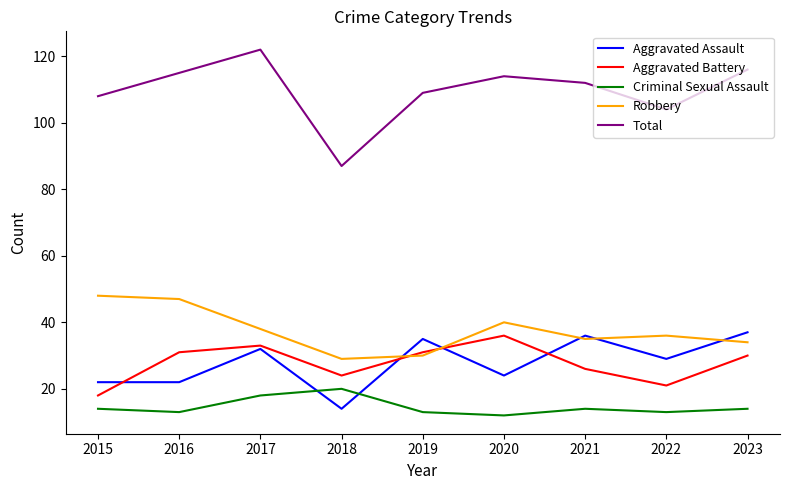

The Criminal Sexual Assault series shows 12 at 2020. True or false?

True